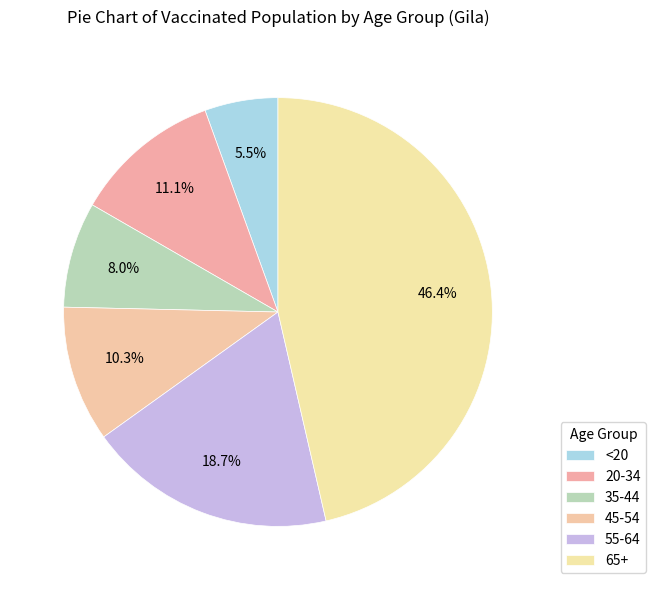

The 45-54 slice represents 10% of the pie. True or false?

True